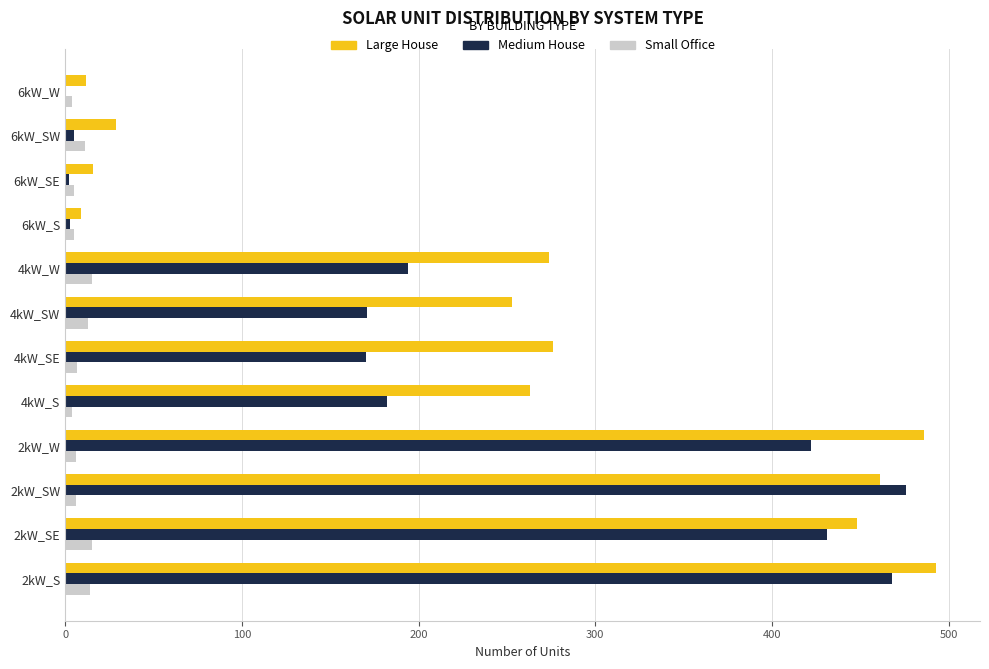

The value of Medium House at 2kW_SW is 476. True or false?

True